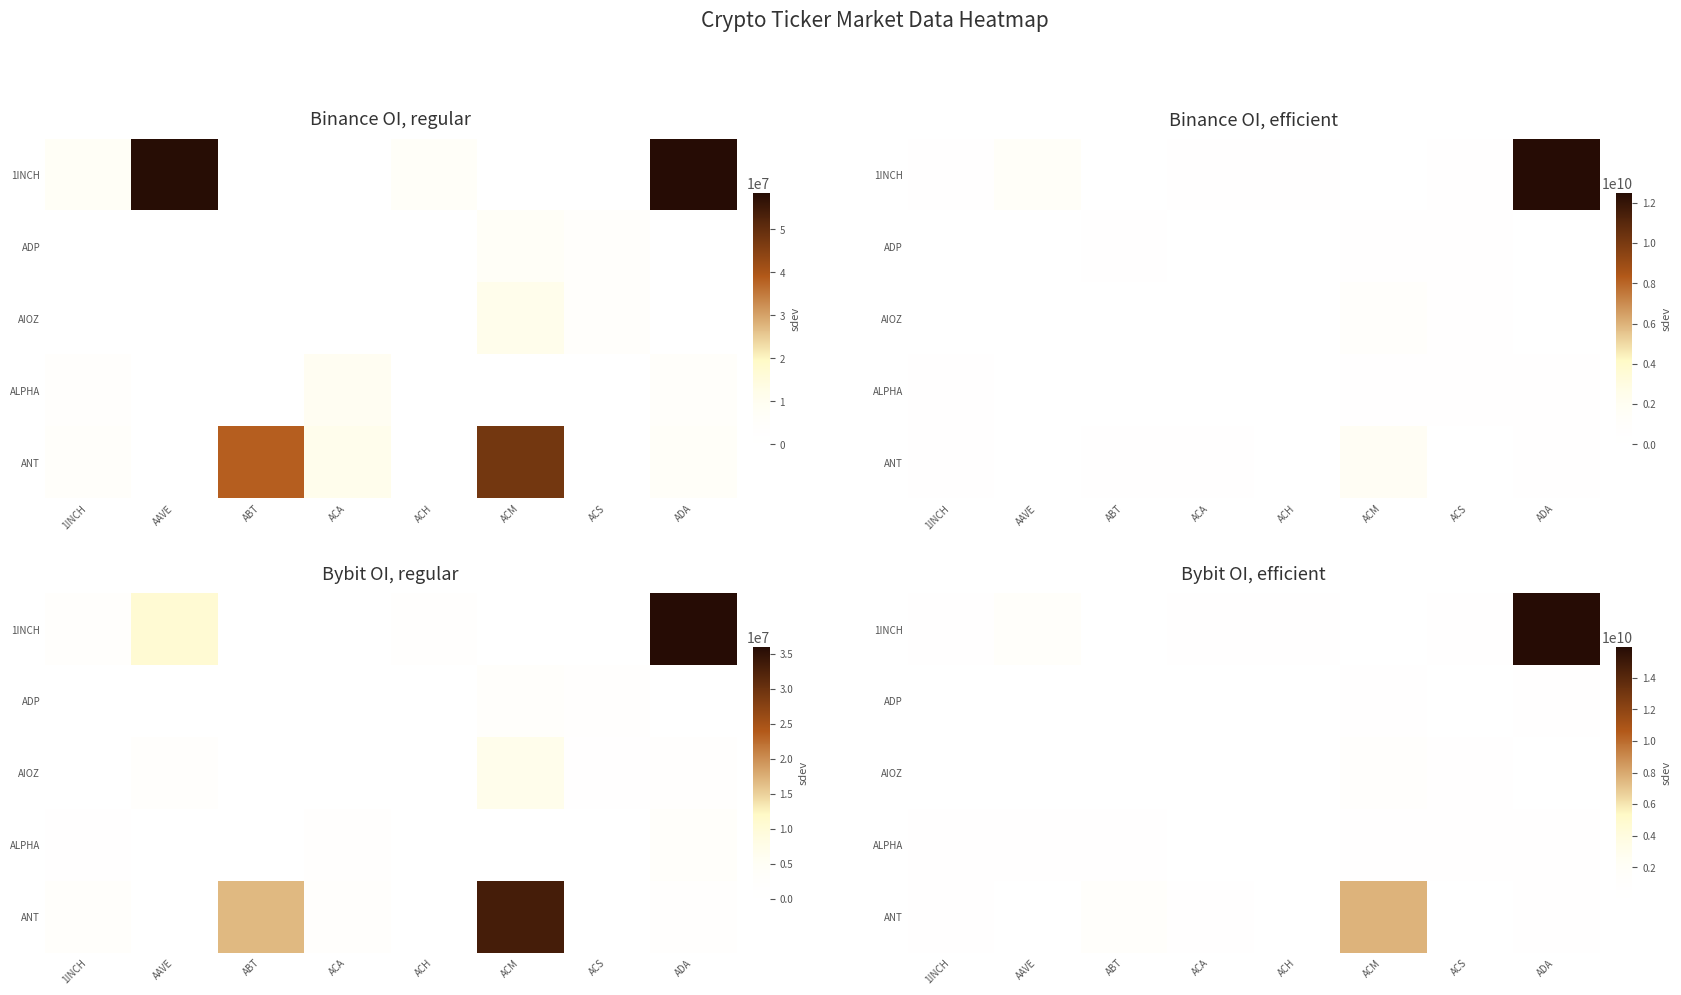

List the series in order of their peak value, lowest first.

ADP, ALPHA, AIOZ, ANT, 1INCH